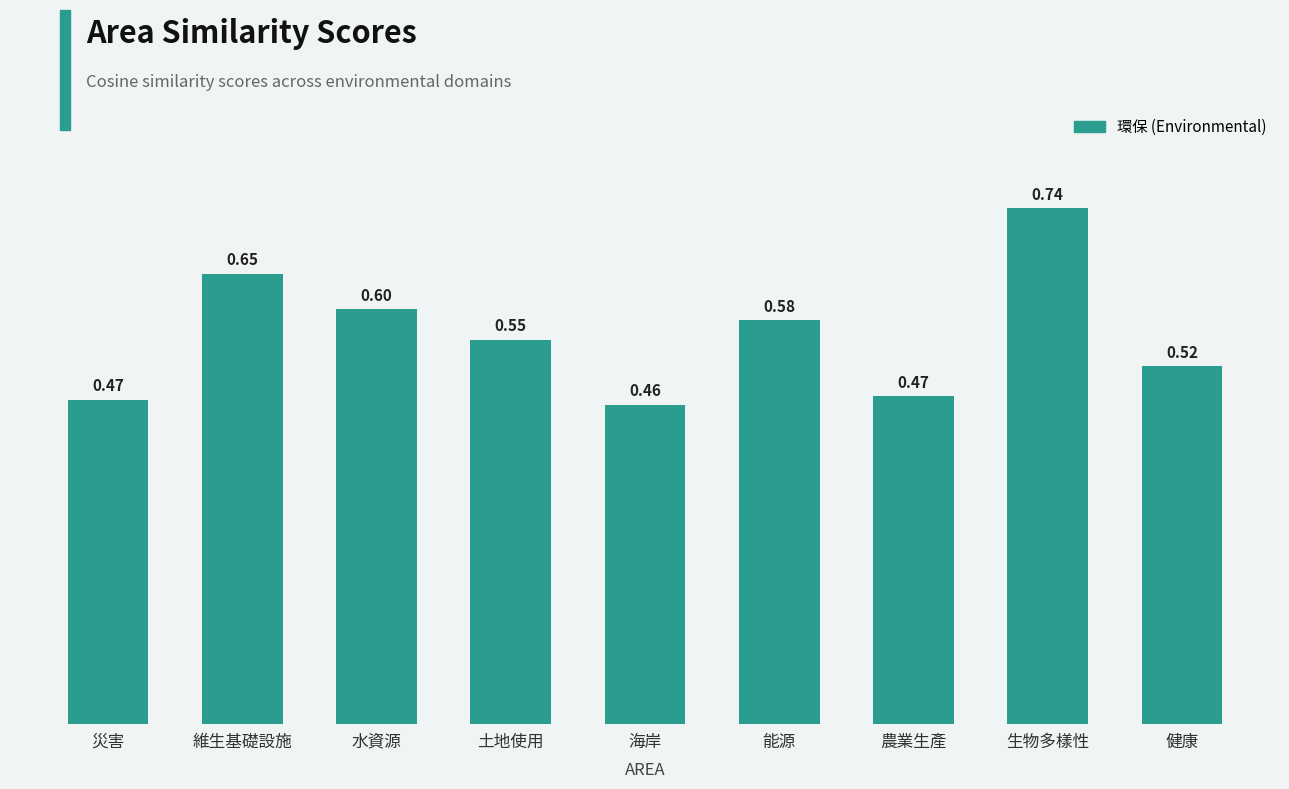

Which has a higher value, 生物多樣性 or 農業生產?

生物多樣性